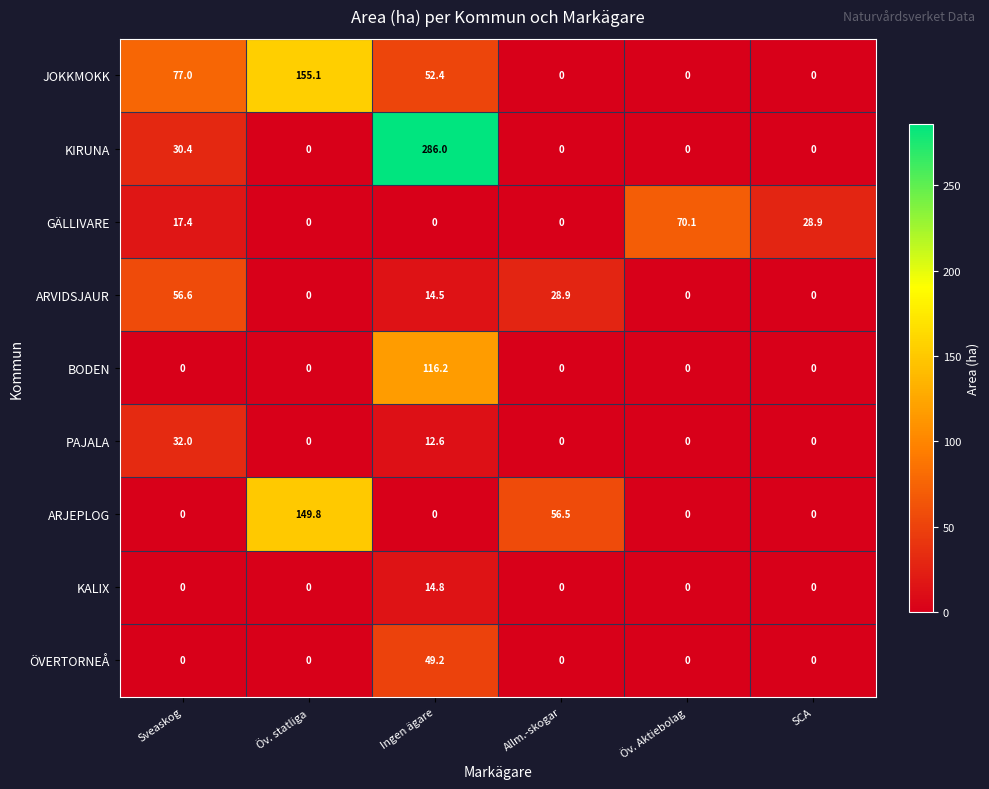

What is the average value of the KALIX series?

2.5